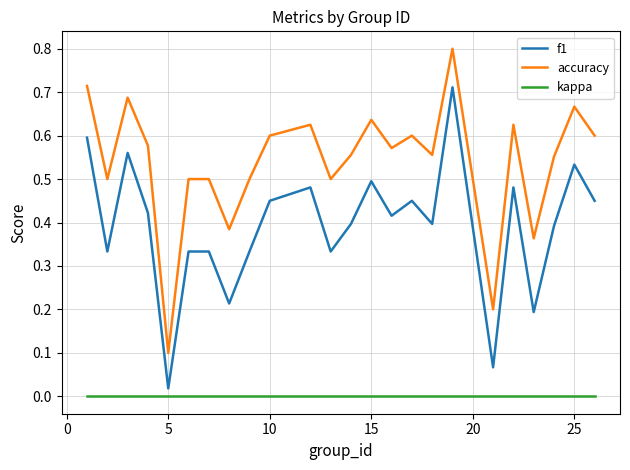

List the series in order of their peak value, highest first.

accuracy, f1, kappa